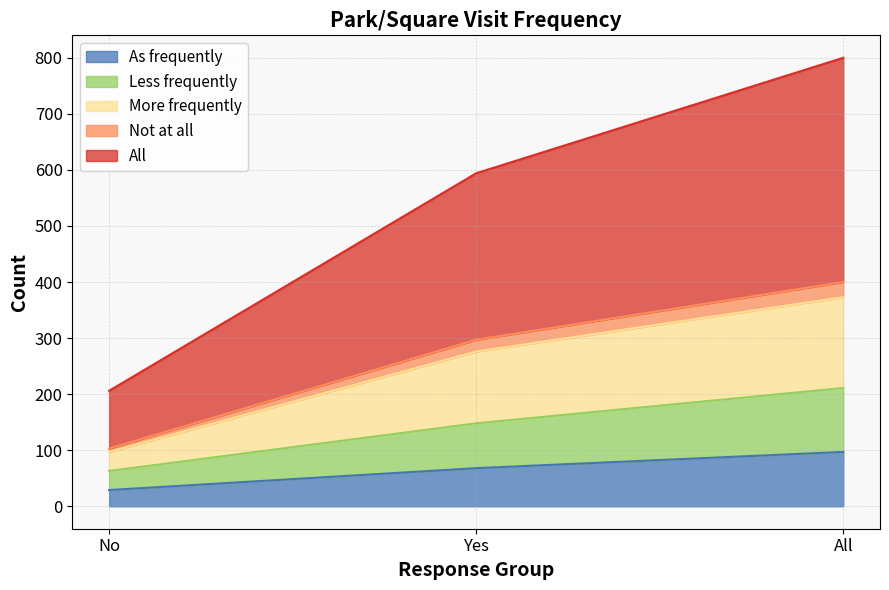

True or false: As frequently has a value of 107 at Yes.

False